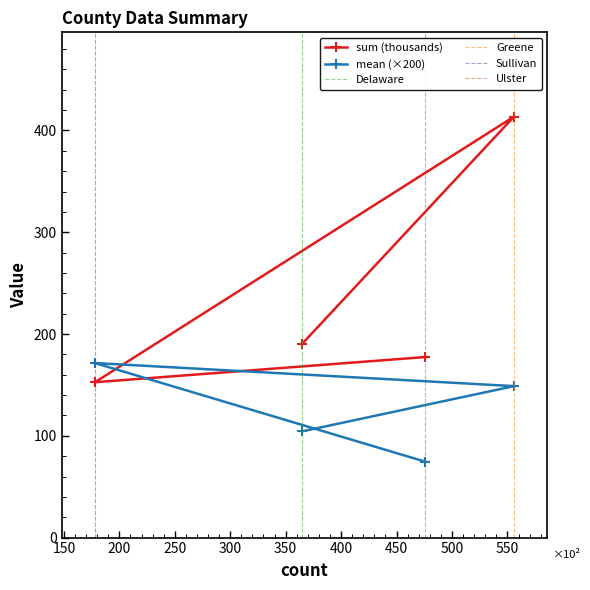

After their last crossing, which series has the higher values: sum (thousands) or mean?

sum (thousands)